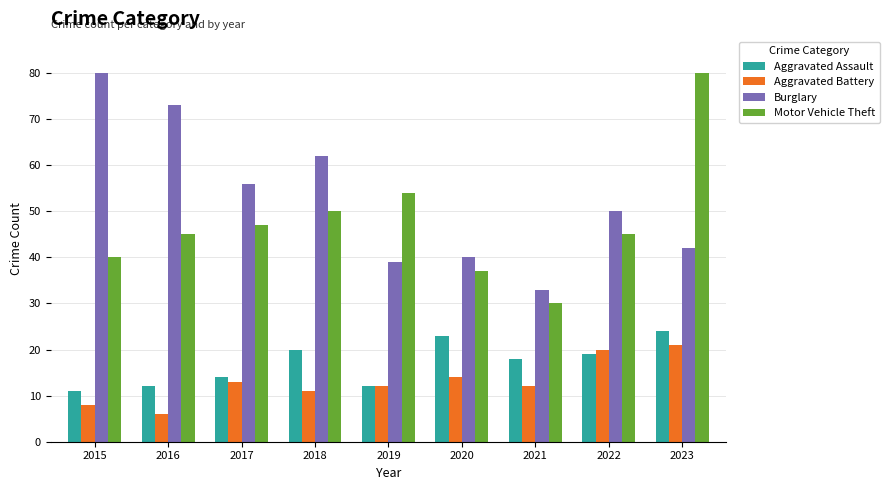

Which series has the largest total across all categories?

Burglary